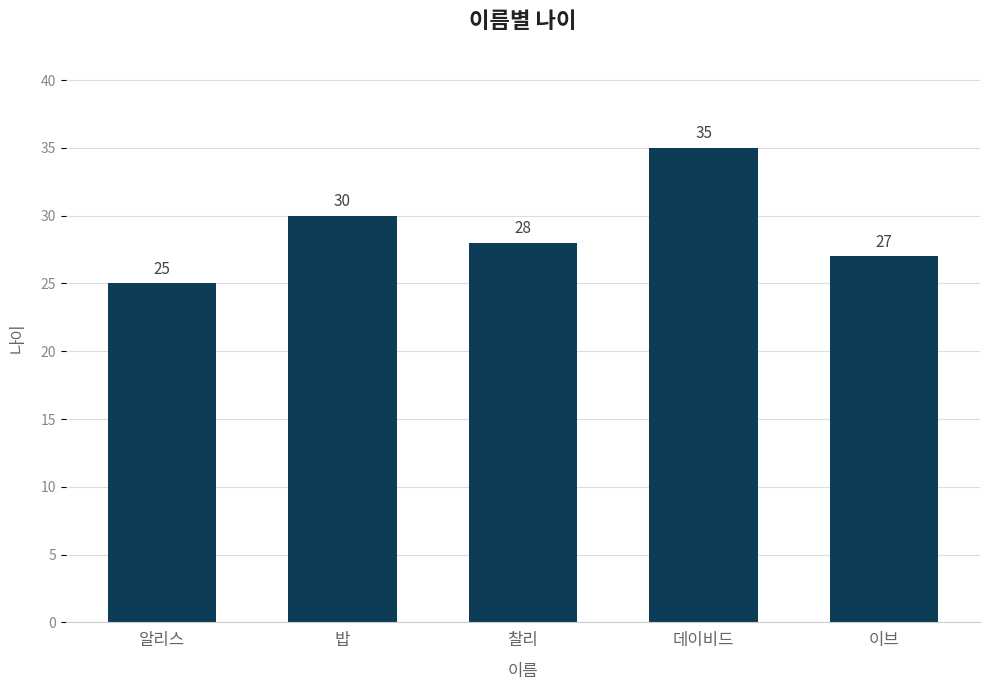

Which category has the lowest value across all series?

알리스